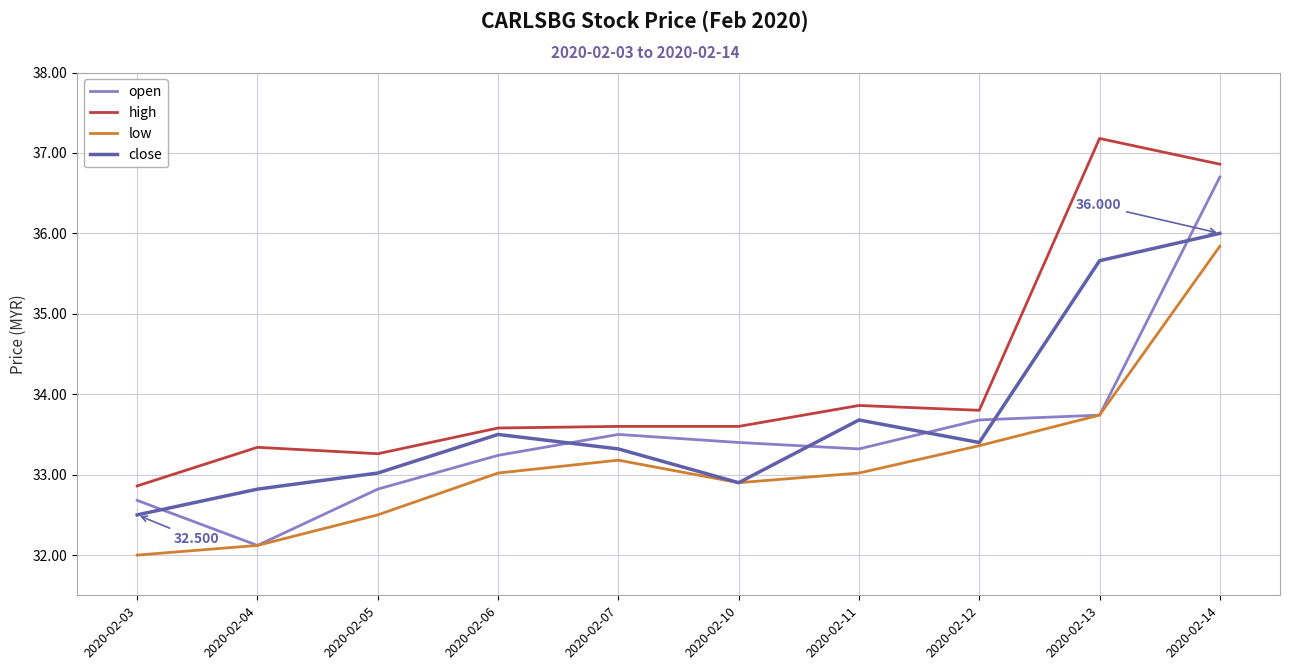

What is the spread (max minus min) of values at 2020-02-14?

1.0